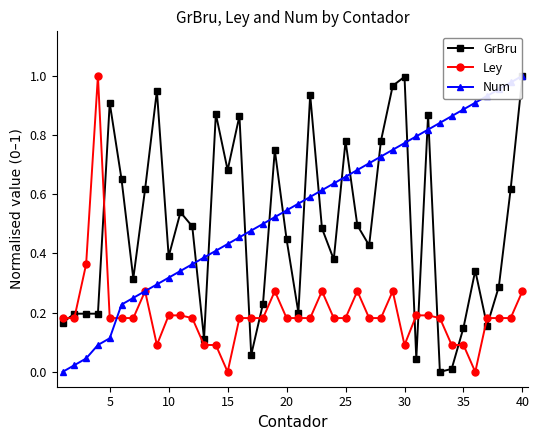

What are all the series names shown in the legend?

GrBru, Ley, Num